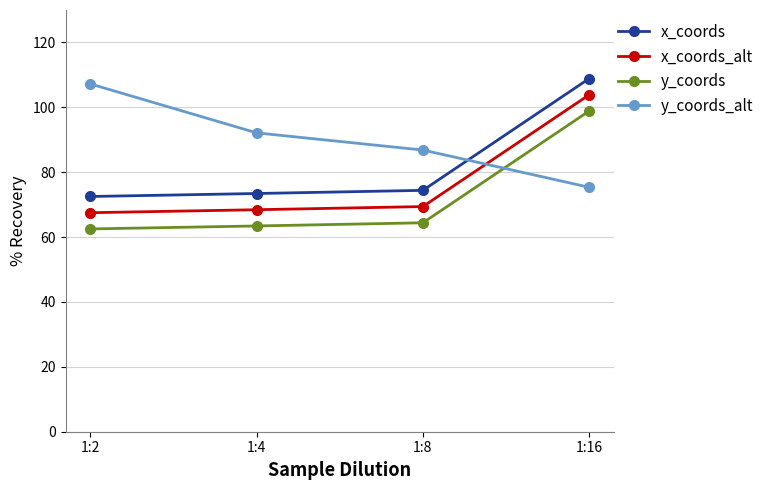

What is the highest value of the y_coords_alt series?

107.2